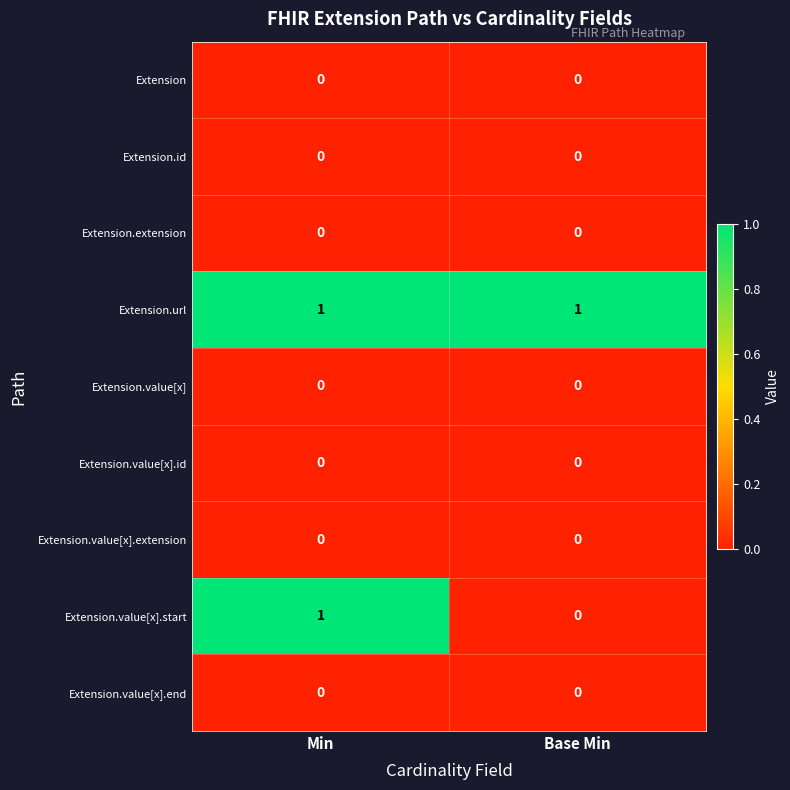

At how many categories does at least one series exceed 0?

2